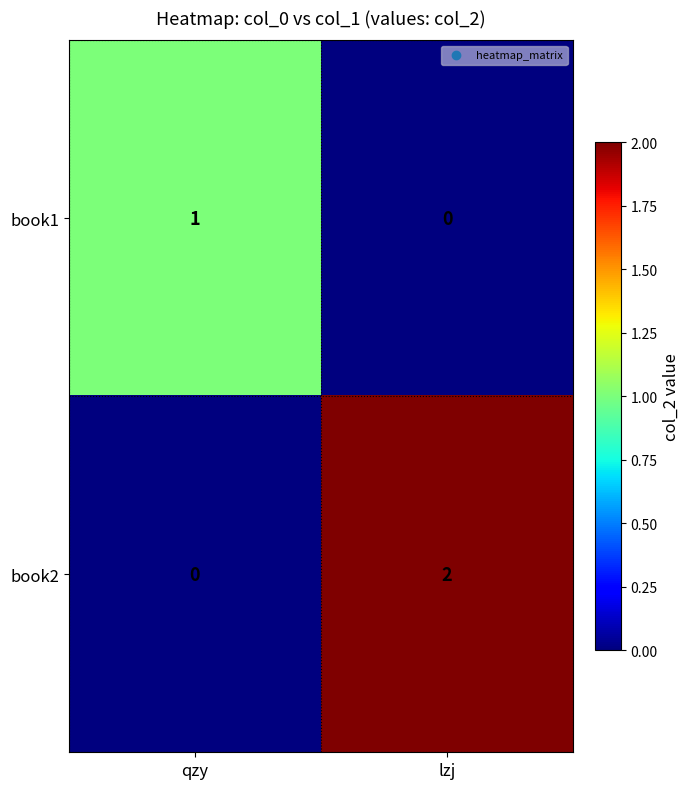

List the series in order of their peak value, lowest first.

book1, book2